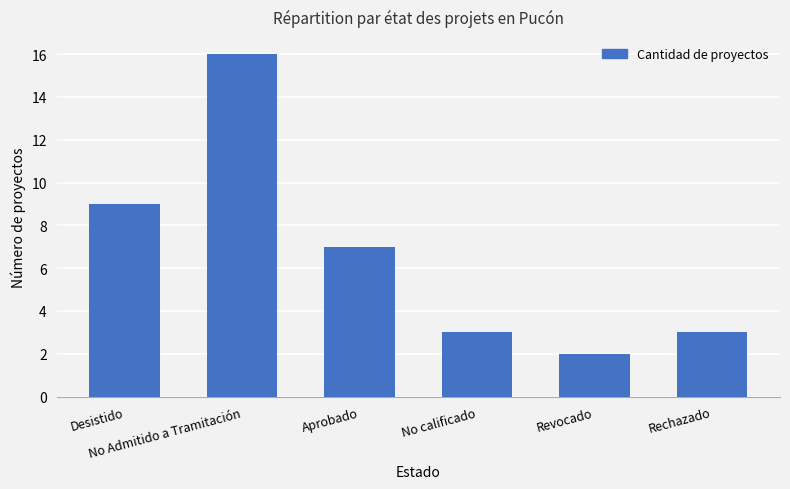

Reading left to right, what are all the values shown in this chart?

Desistido=9	No Admitido a Tramitación=16	Aprobado=7	No calificado=3	Revocado=2	Rechazado=3